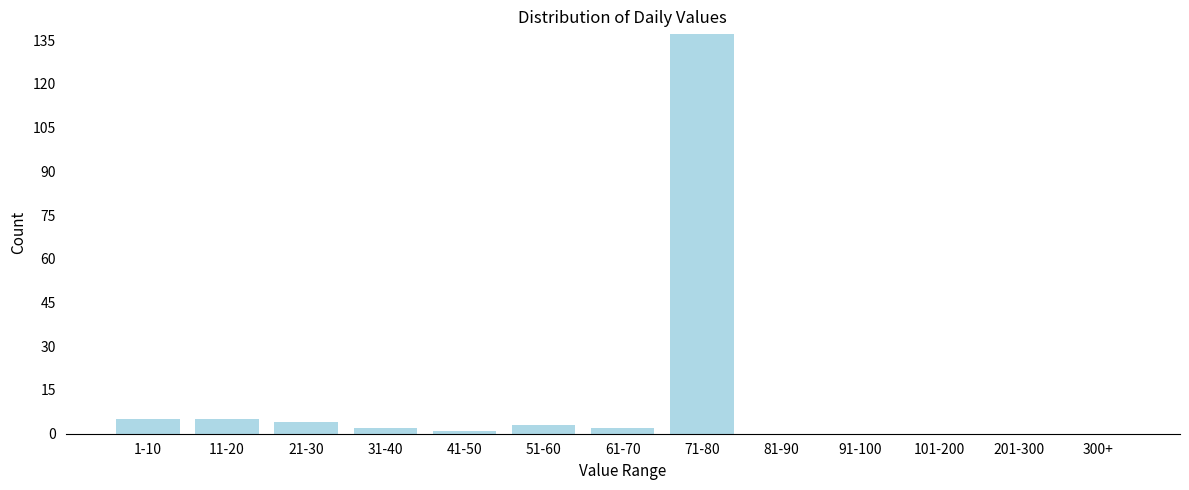

Reading left to right, list all the values displayed in this chart.

1-10=5	11-20=5	21-30=4	31-40=2	41-50=1	51-60=3	61-70=2	71-80=137	81-90=0	91-100=0	101-200=0	201-300=0	300+=0